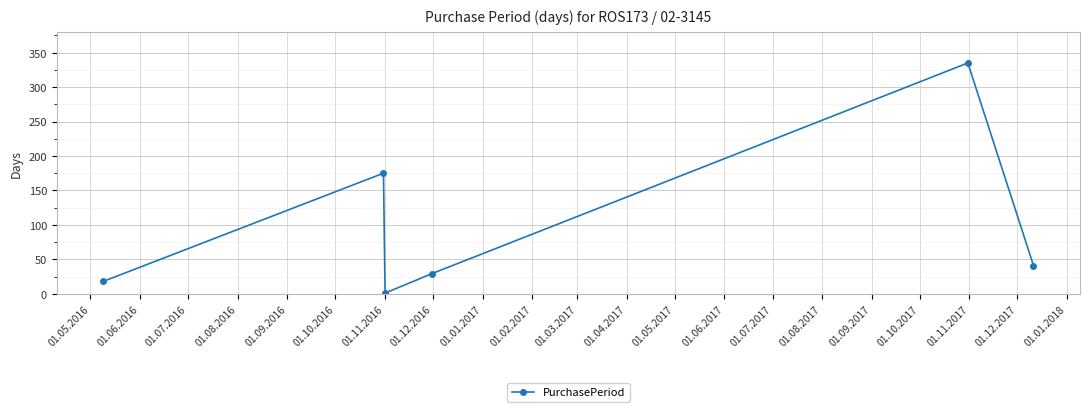

What is the maximum value shown in the chart?

335